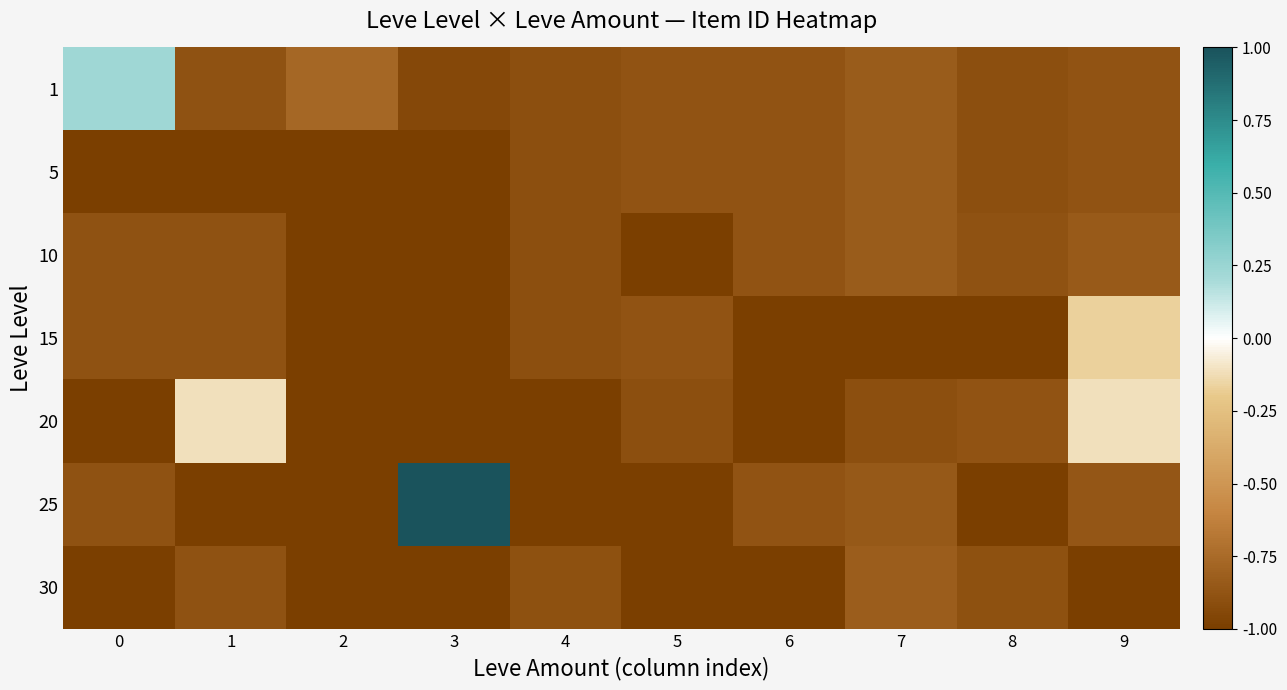

Reading left to right, what are all the values shown in this chart?

1: 0=0.2	1=-0.9	2=-0.8	3=-0.9	4=-0.9	5=-0.9	6=-0.9	7=-0.8	8=-0.9	9=-0.9
5: 0=-1.0	1=-1.0	2=-1.0	3=-1.0	4=-0.9	5=-0.9	6=-0.9	7=-0.8	8=-0.9	9=-0.9
10: 0=-0.9	1=-0.9	2=-1.0	3=-1.0	4=-0.9	5=-1.0	6=-0.9	7=-0.8	8=-0.9	9=-0.8
15: 0=-0.9	1=-0.9	2=-1.0	3=-1.0	4=-0.9	5=-0.9	6=-1.0	7=-1.0	8=-1.0	9=-0.2
20: 0=-1.0	1=-0.1	2=-1.0	3=-1.0	4=-1.0	5=-0.9	6=-1.0	7=-0.9	8=-0.9	9=-0.1
25: 0=-0.9	1=-1.0	2=-1.0	3=1.0	4=-1.0	5=-1.0	6=-0.9	7=-0.8	8=-1.0	9=-0.9
30: 0=-1.0	1=-0.9	2=-1.0	3=-1.0	4=-0.9	5=-1.0	6=-1.0	7=-0.8	8=-0.9	9=-1.0